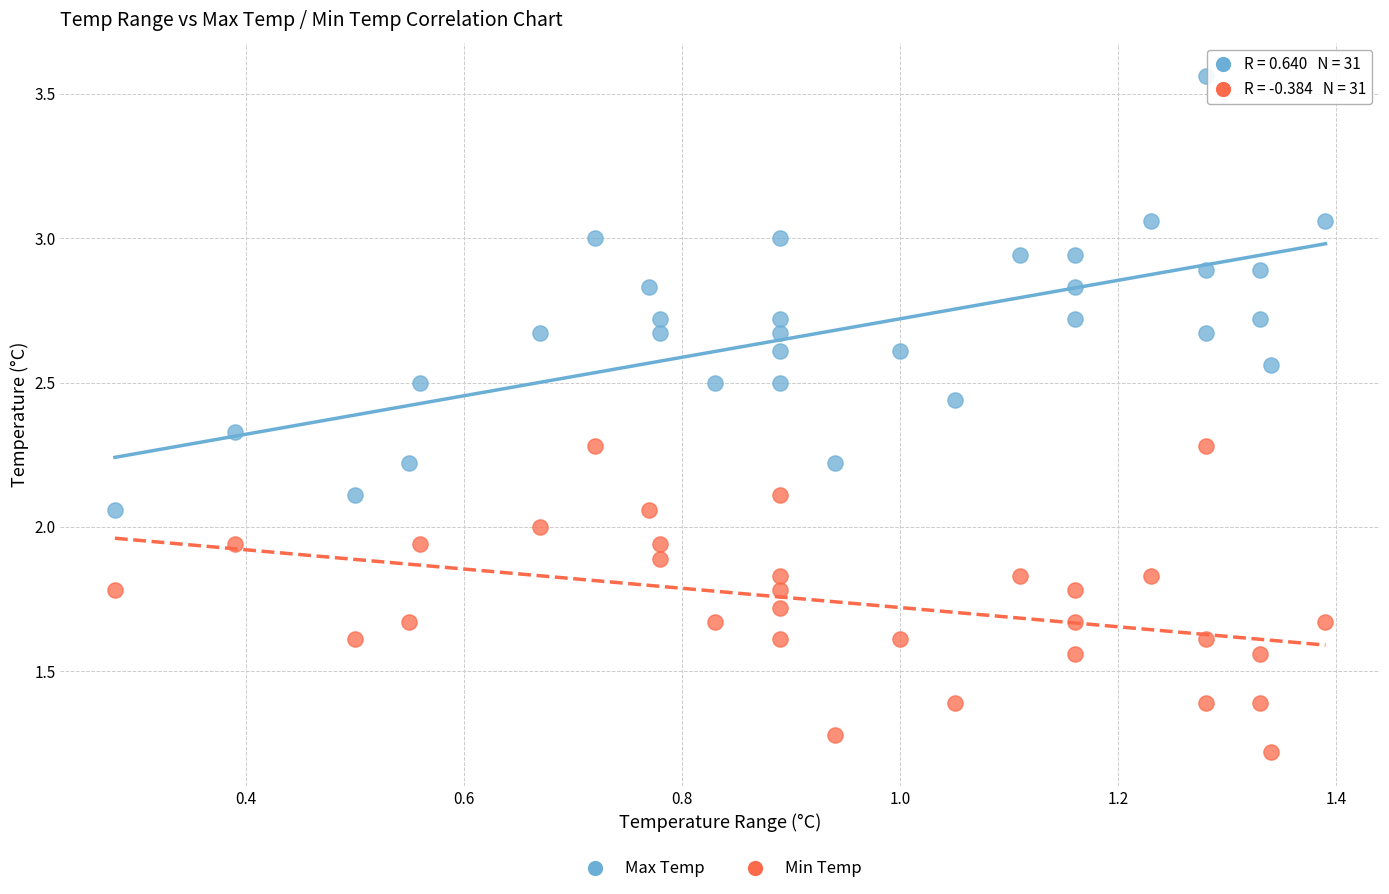

In the Min Temp series, what Y value is closest to 1?

1.2